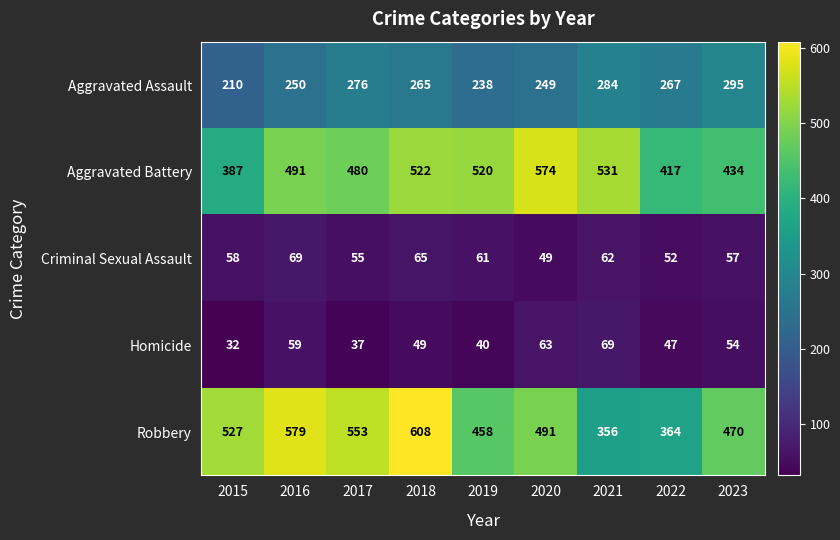

What is the approximate value of Aggravated Battery at 2022?

417